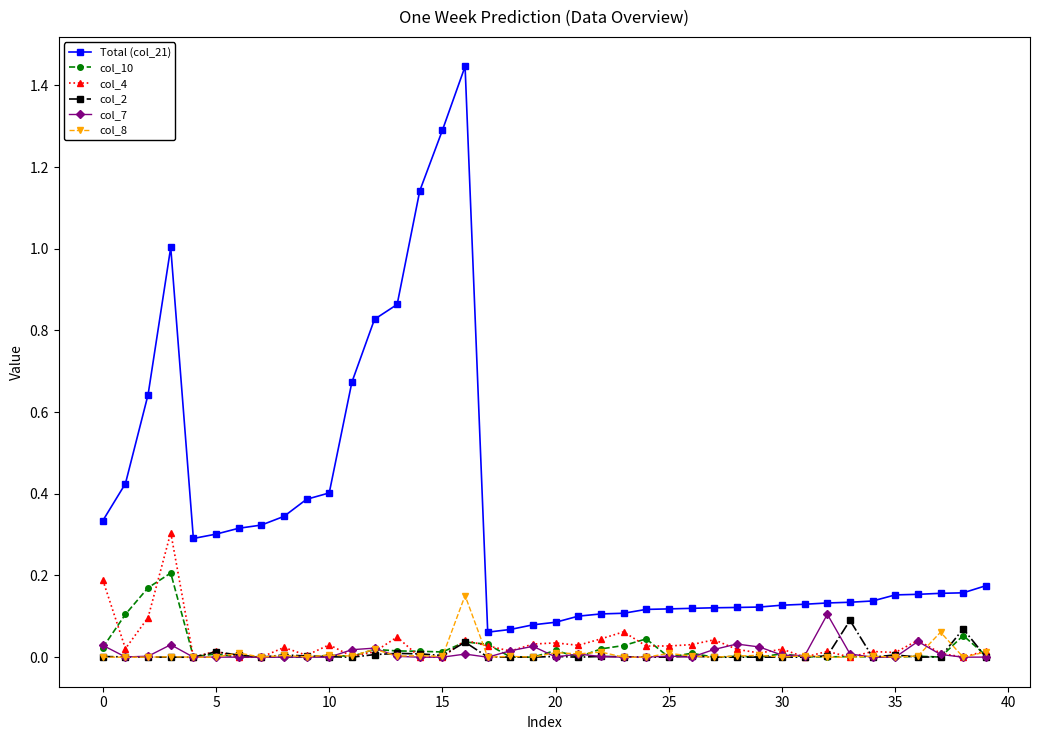

Which series has the largest range (max minus min)?

Total (col_21)